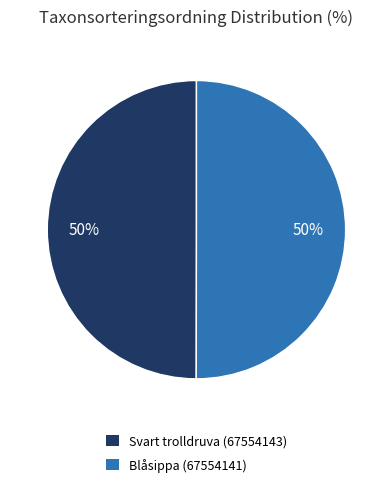

To the nearest percent, what is the average slice percentage?

50%